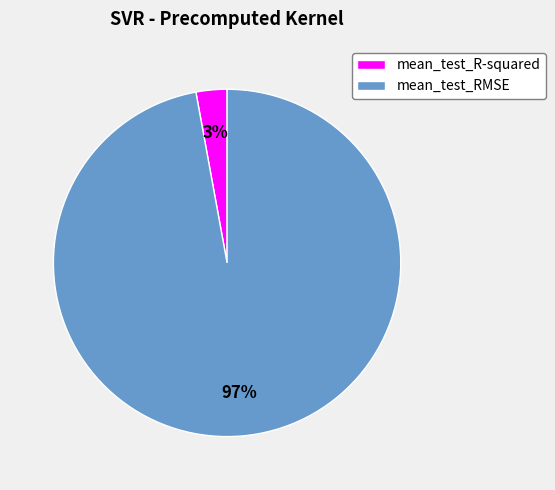

How many slices are in this pie chart?

2